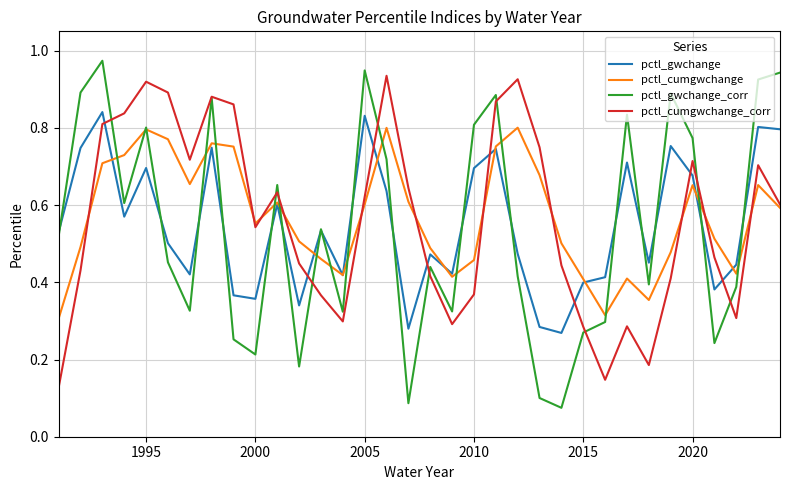

Which series has the largest range (max minus min)?

pctl_gwchange_corr